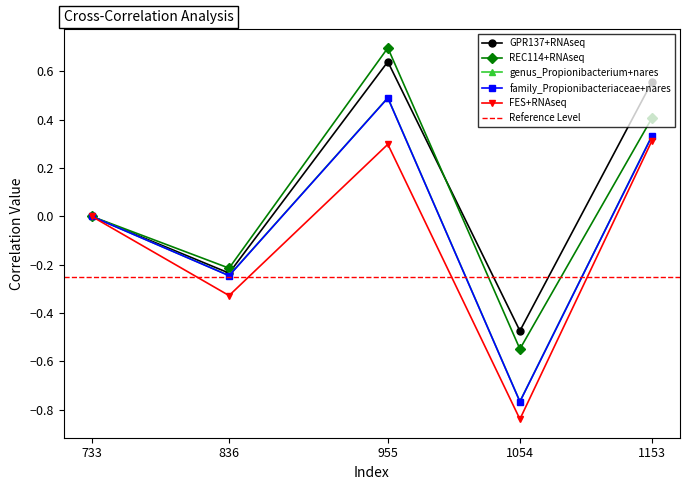

What is the approximate value of family_Propionibacteriaceae+nares at 955?

0.5